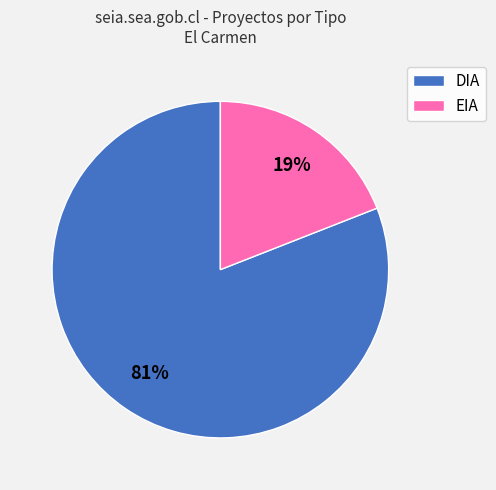

What is the smallest slice in the pie chart?

EIA